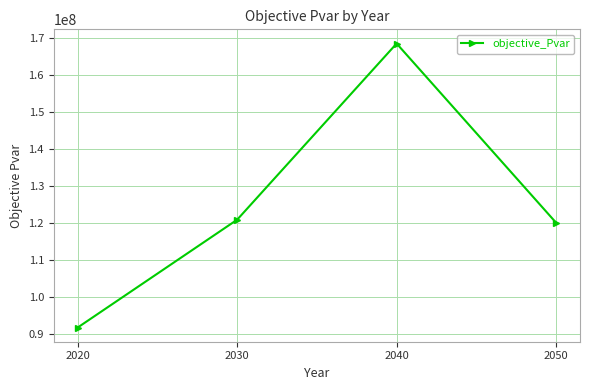

What is the change in value from 2030 to 2050?

-813796.5